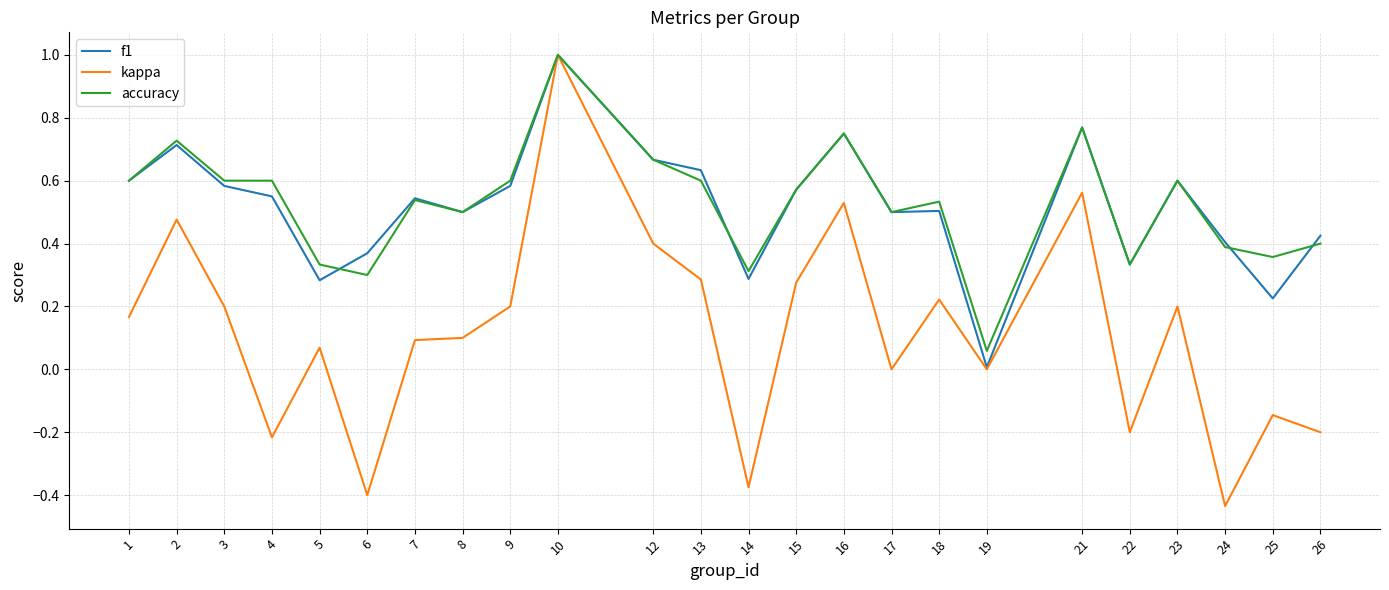

What is the maximum value for f1?

1.0